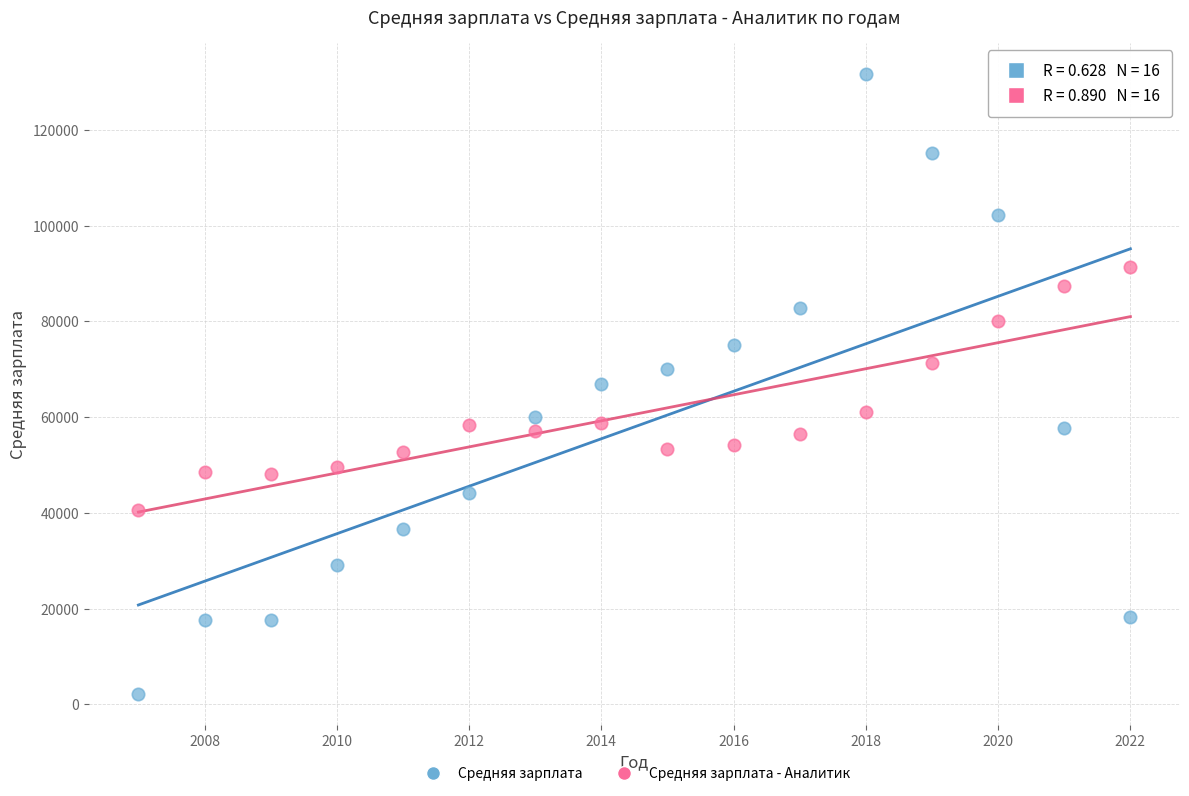

What are all the series names shown in the legend?

Средняя зарплата, Средняя зарплата - Аналитик